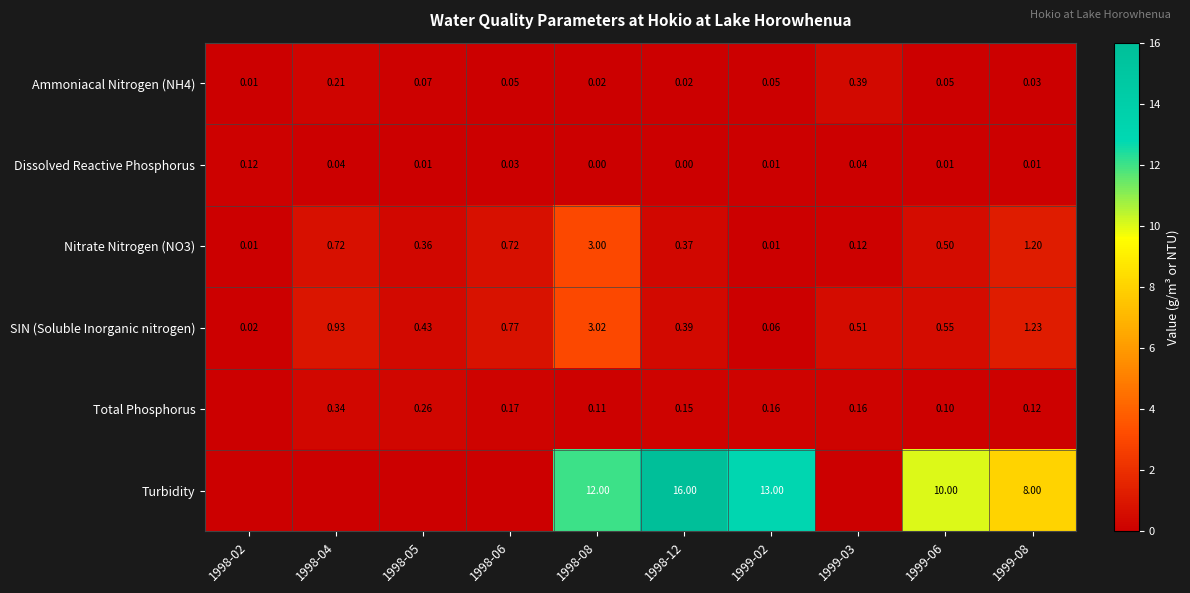

At how many categories does at least one series exceed 2?

5